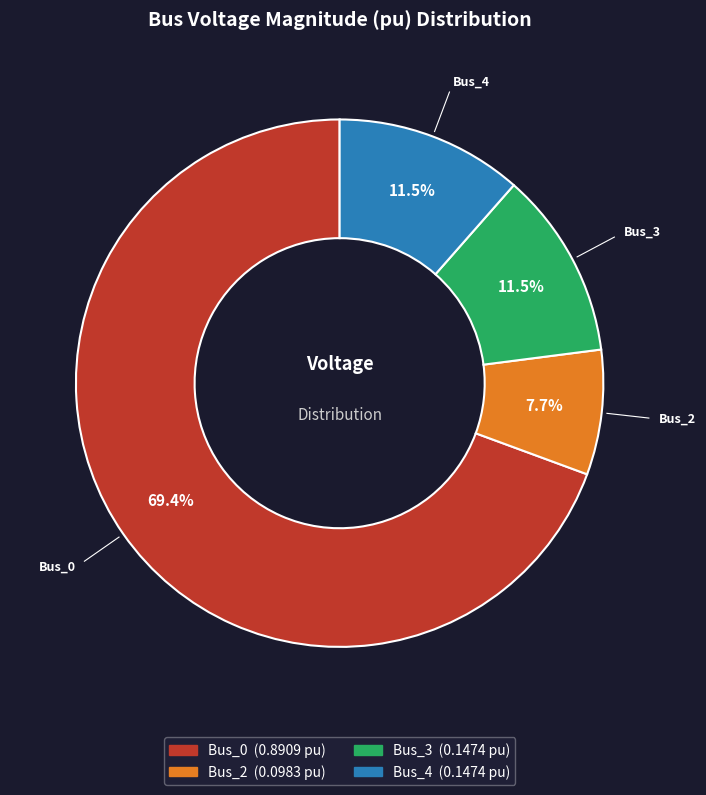

To the nearest percent, what portion does Bus_2 represent?

8%